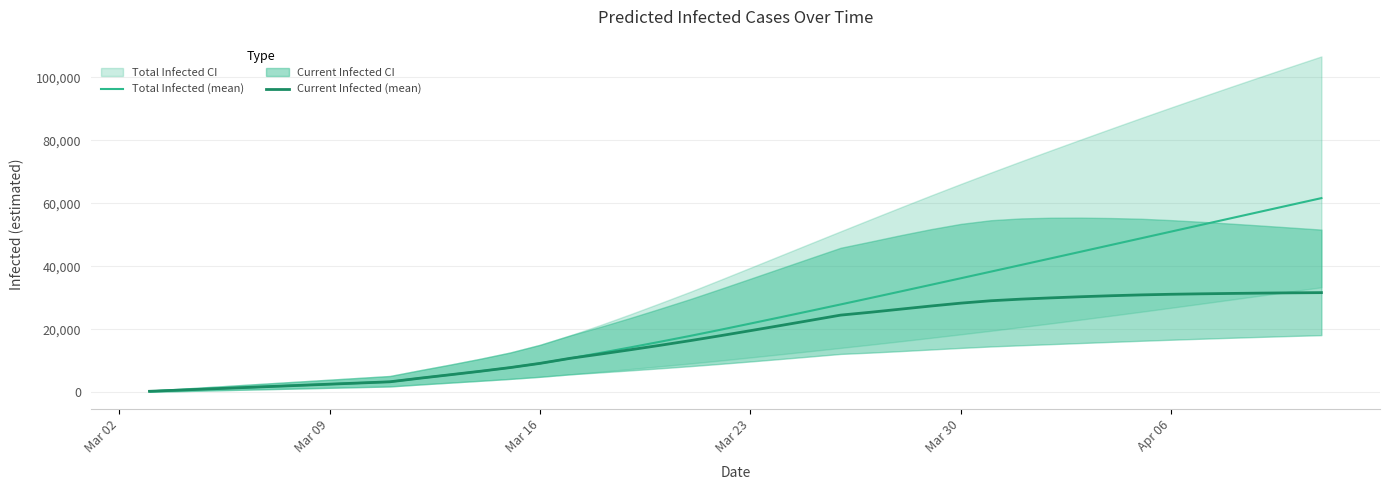

Which series has the largest range (max minus min)?

Total Infected (mean)